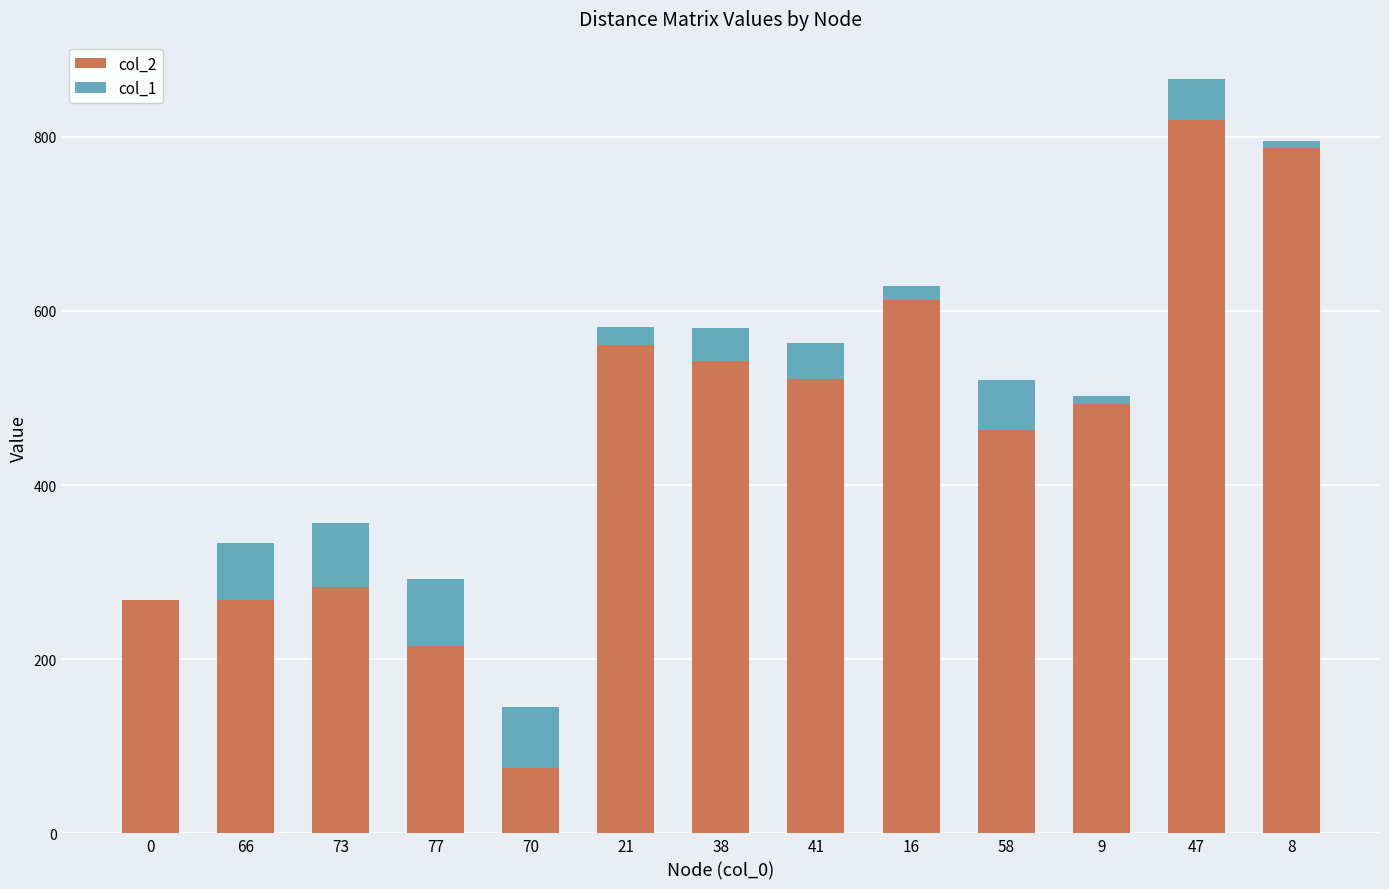

At which category is the sum across all series the highest?

47